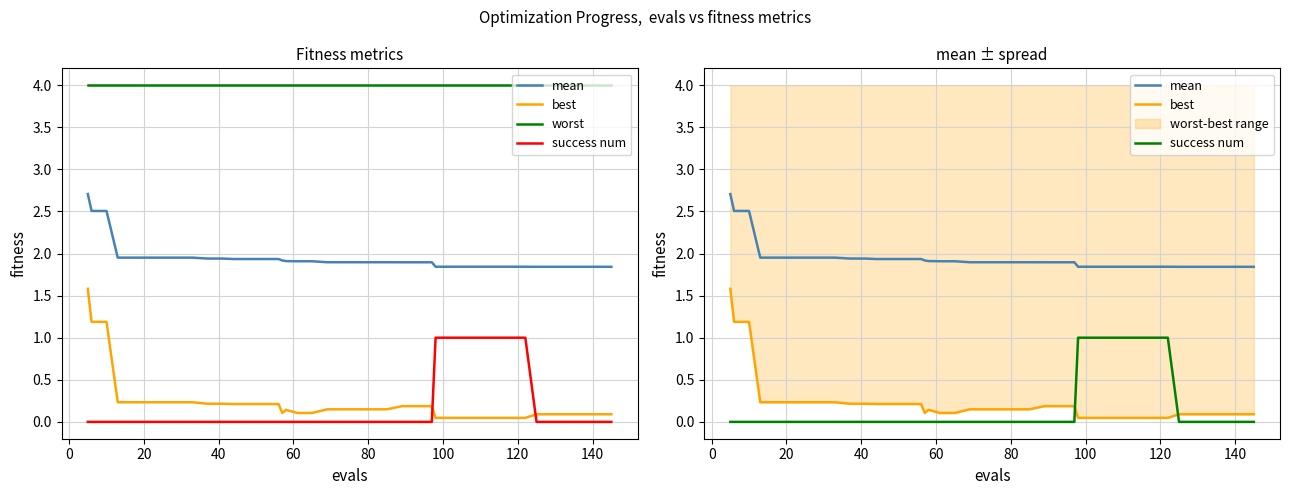

What is the sum of all success num values?

7.0